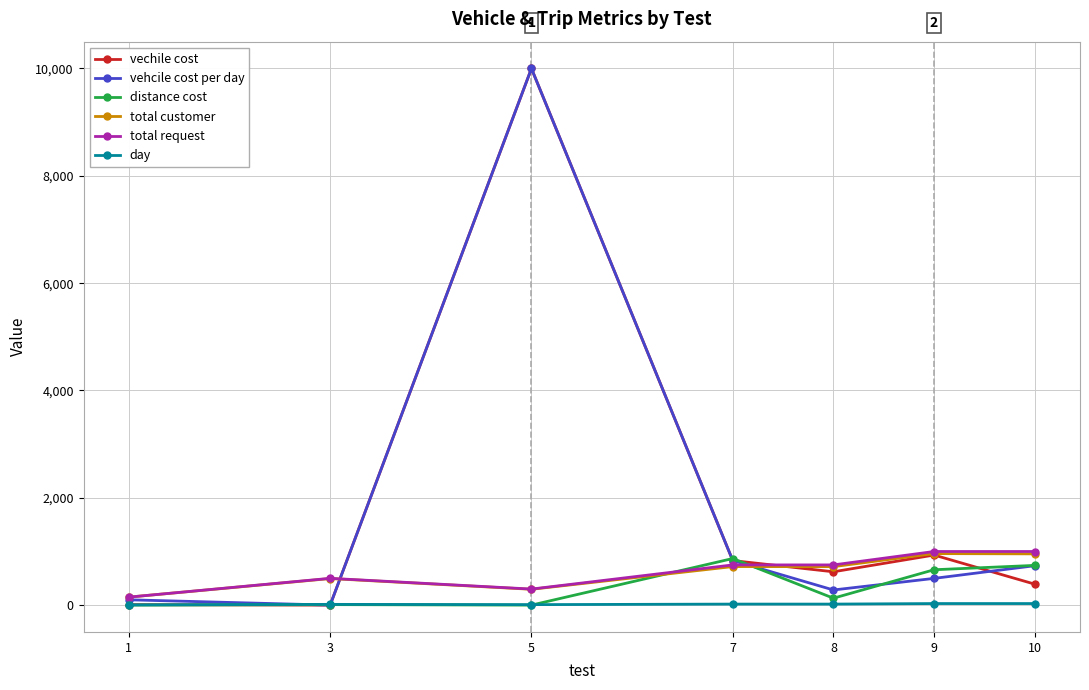

What is the maximum value for vehcile cost per day?

10000